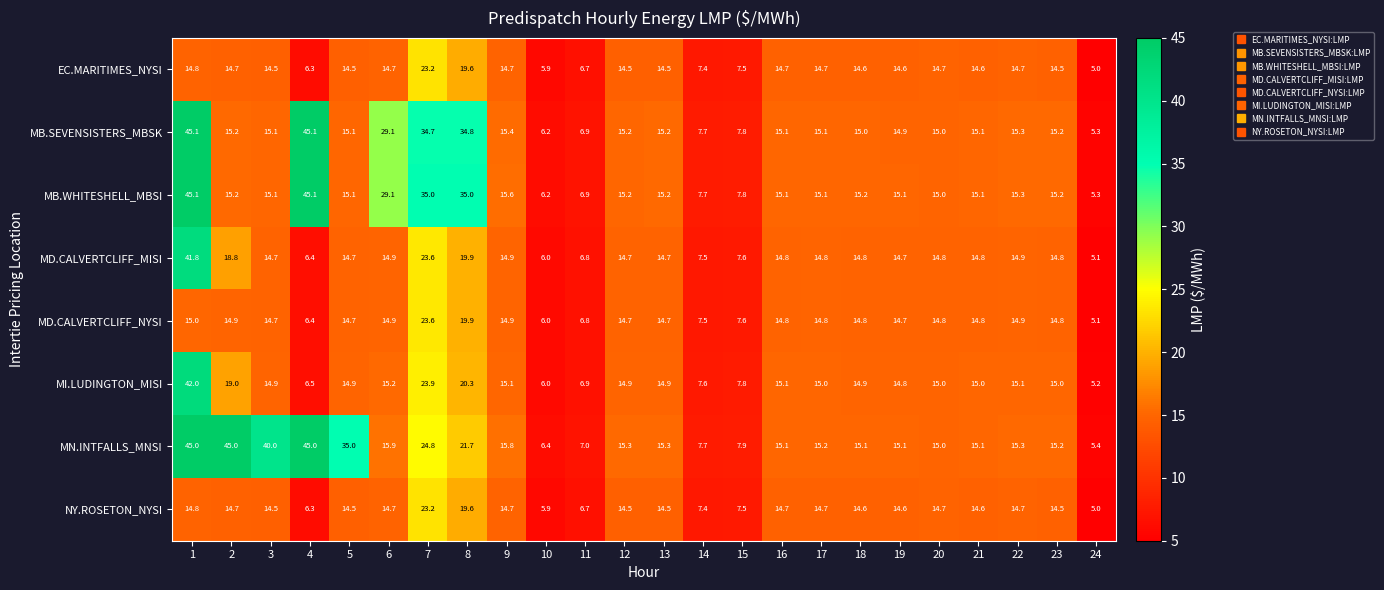

Is the value of MD.CALVERTCLIFF_MISI at 12 greater than the value of EC.MARITIMES_NYSI at 14?

Yes